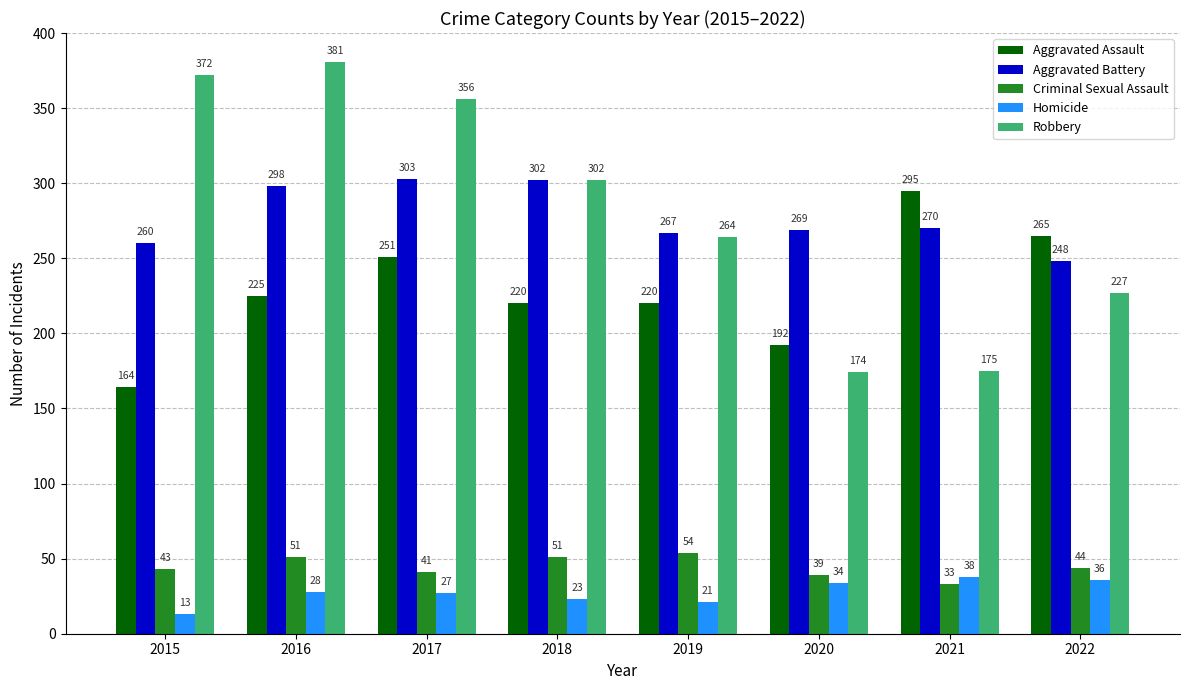

How many categories are shown in the chart?

8